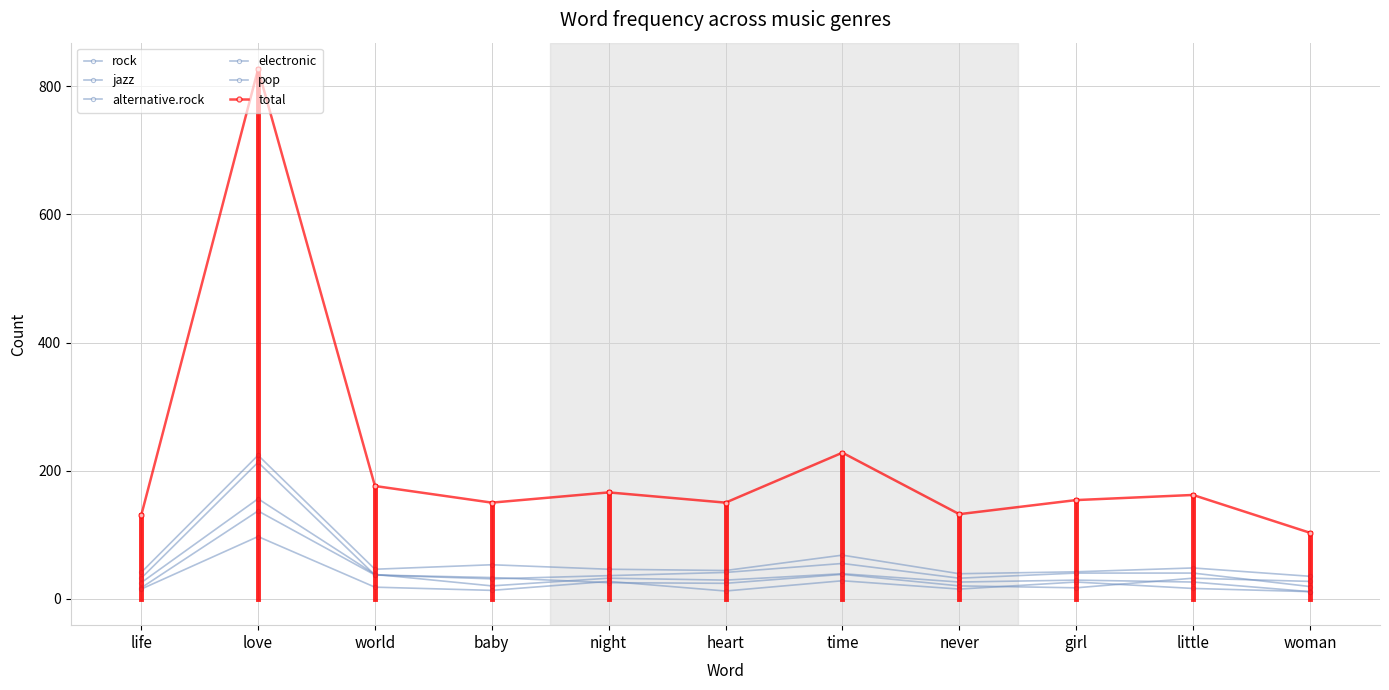

At which category does the chart reach its peak across all series?

love